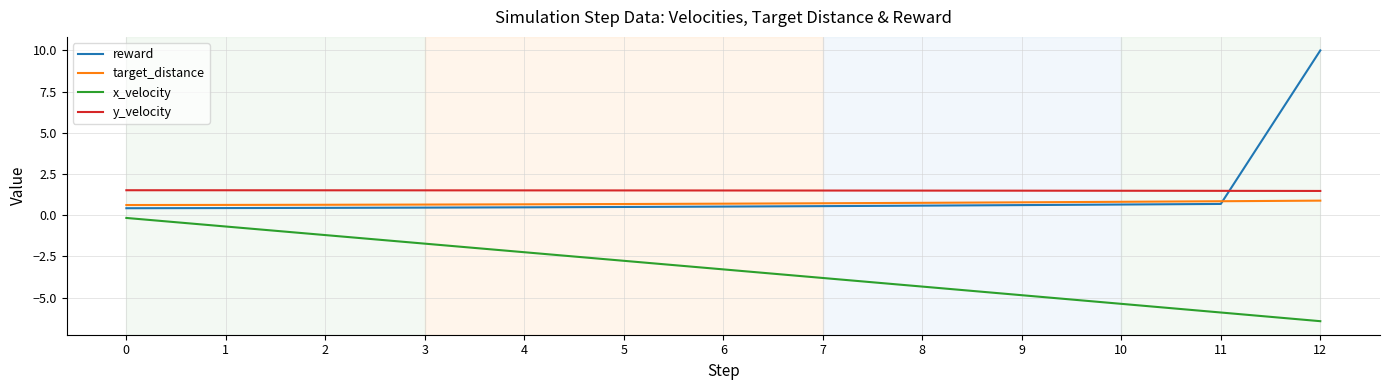

Read the target_distance value at 9.

0.8